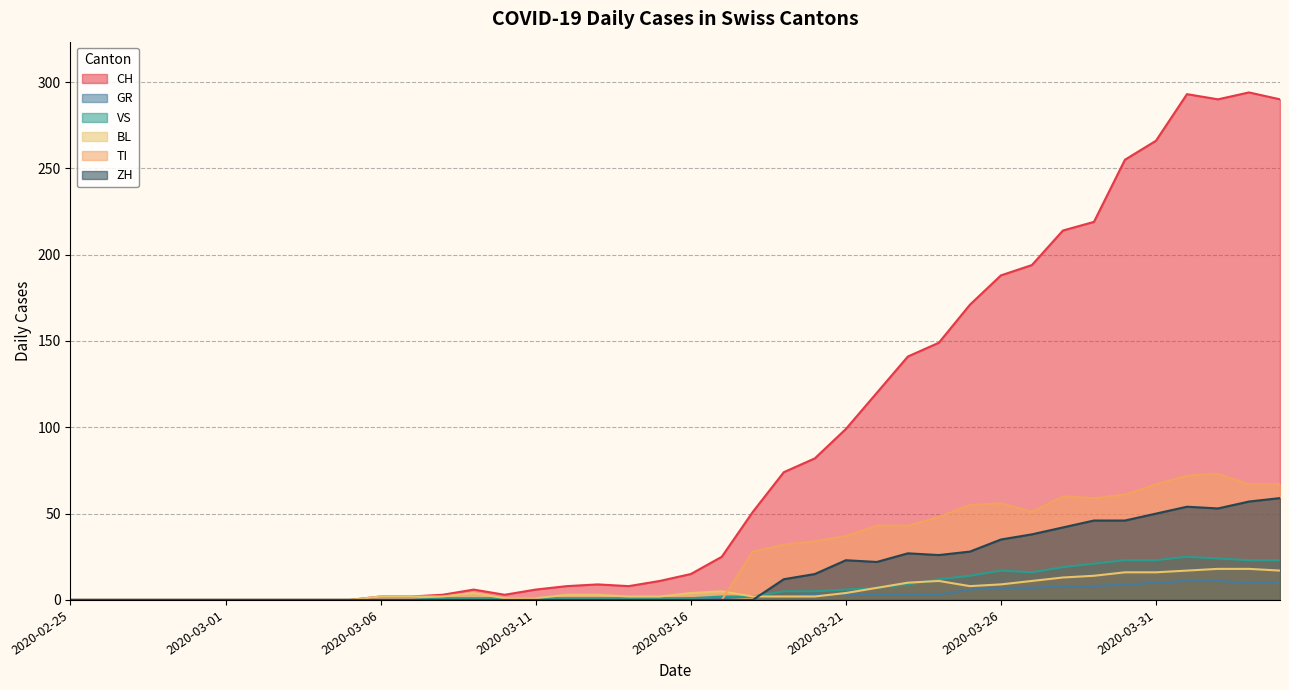

The BL series shows 4 at 2020-03-09. True or false?

True